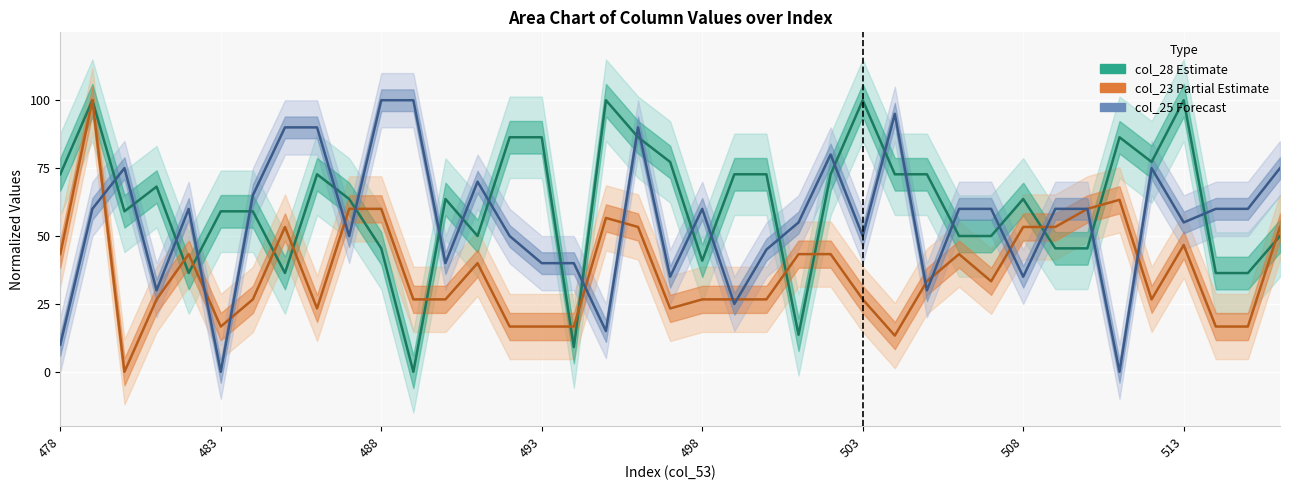

Rank the series by their maximum value, from highest to lowest.

col_28, col_23, col_25